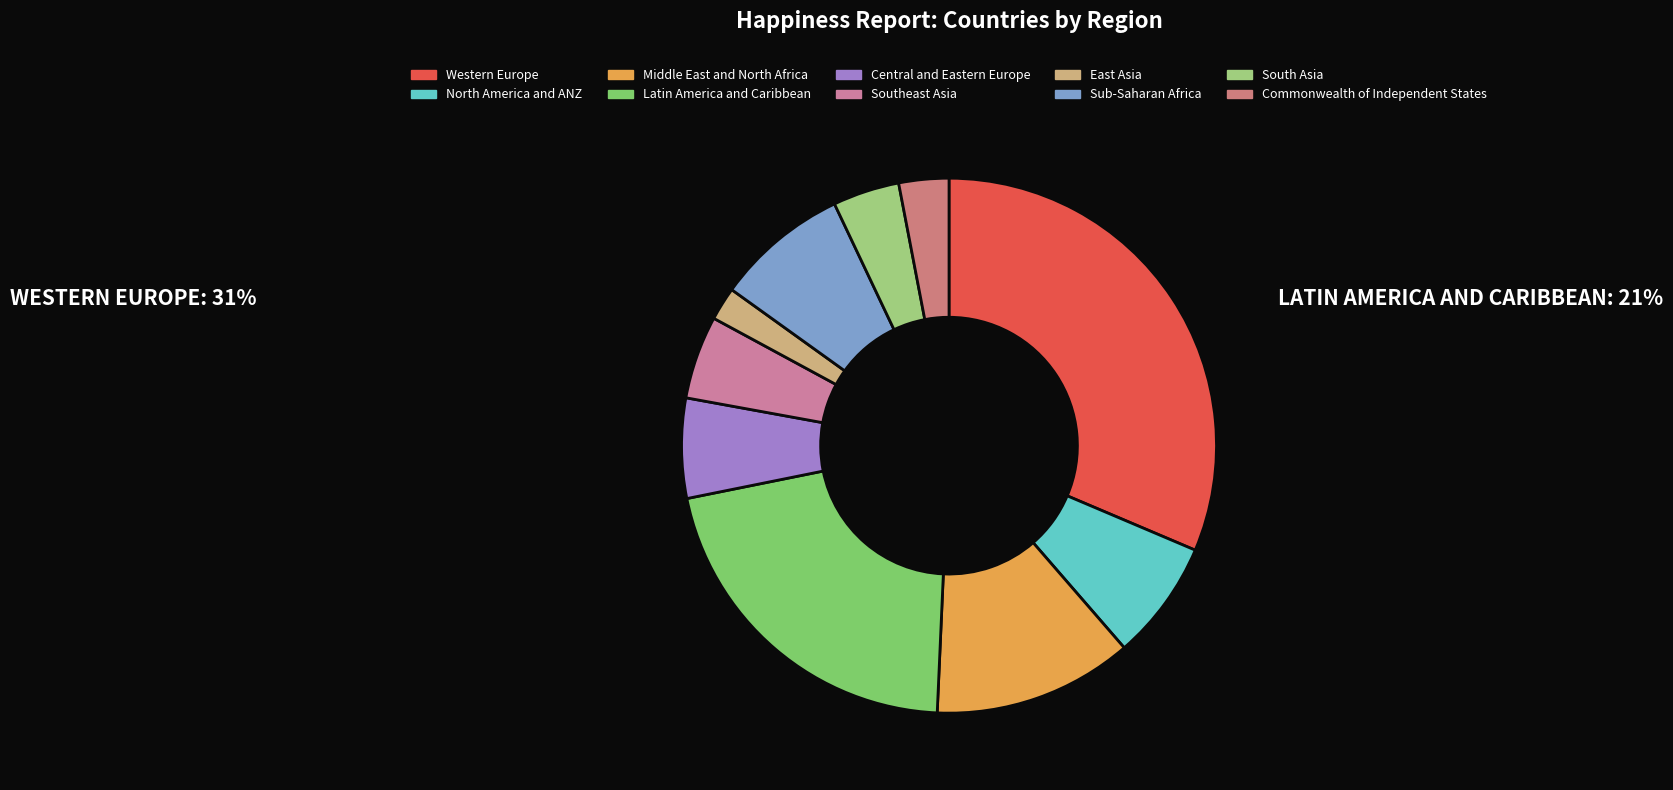

What portion of the pie excludes Western Europe?

68.6%